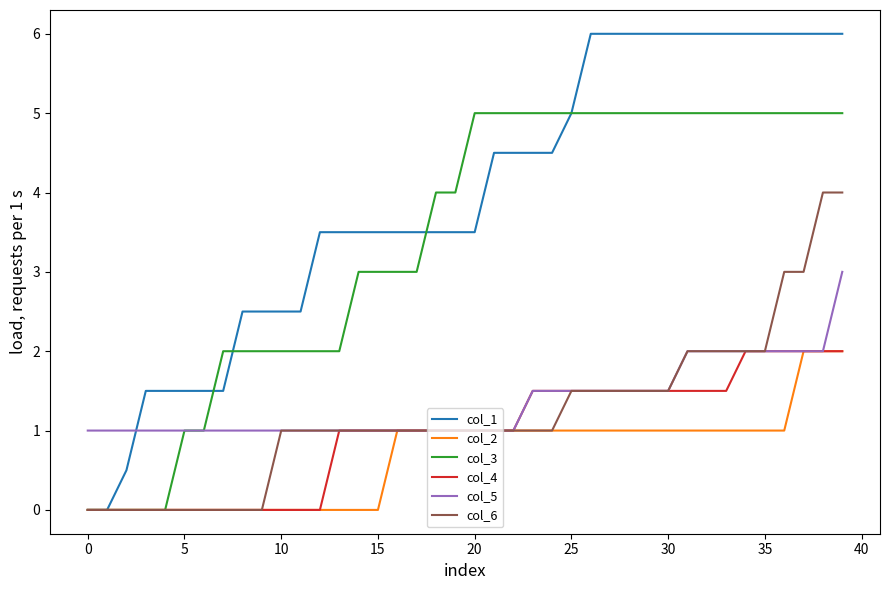

After their last crossing, which series has the higher values: col_1 or col_5?

col_1